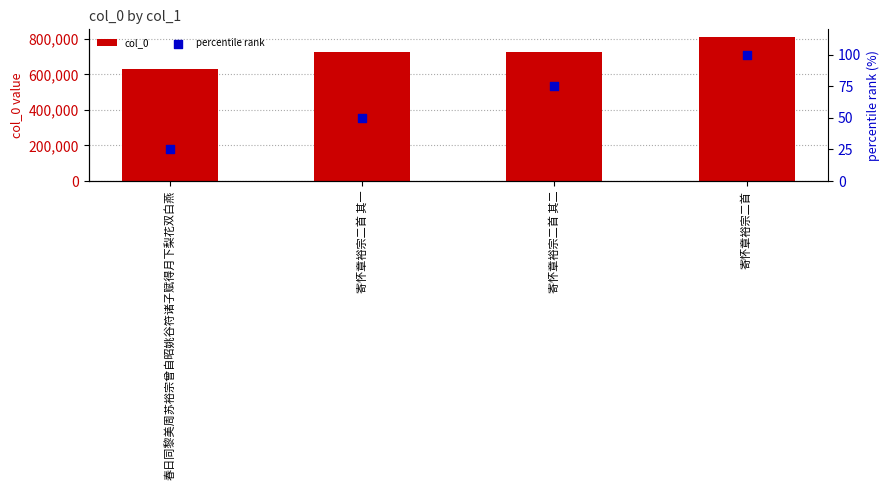

Is the value of col_0 at 寄怀章裕宗二首 greater than the value of percentile rank at 寄怀章裕宗二首 其一?

Yes